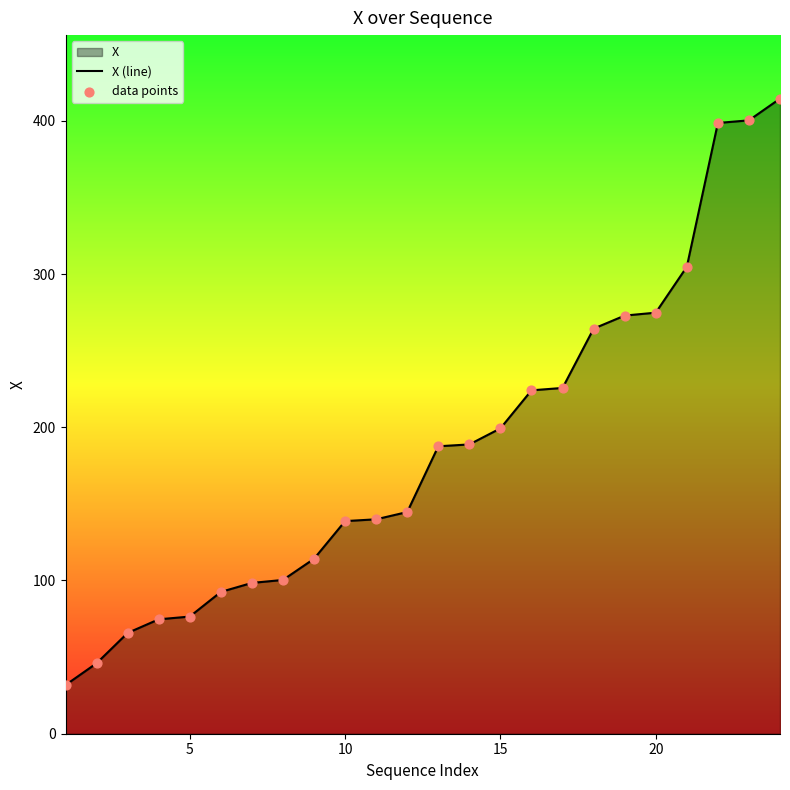

Is it true that the value at 5 is 44.2?

False